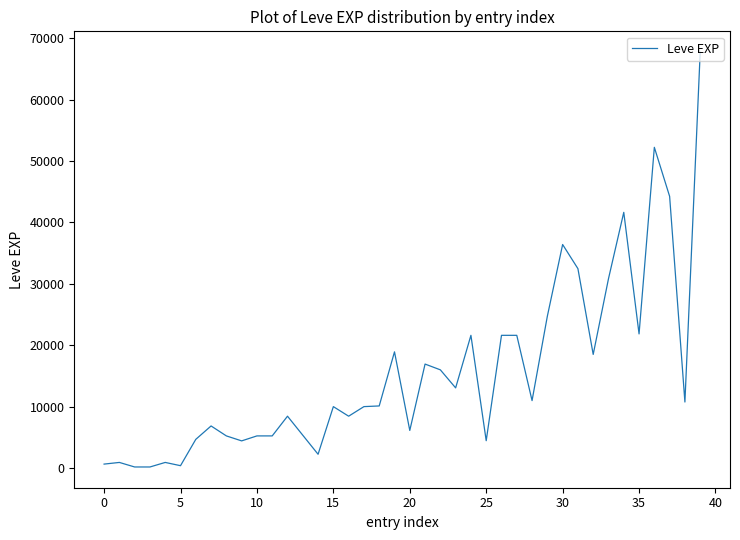

What is the difference between the maximum and minimum values?

67570